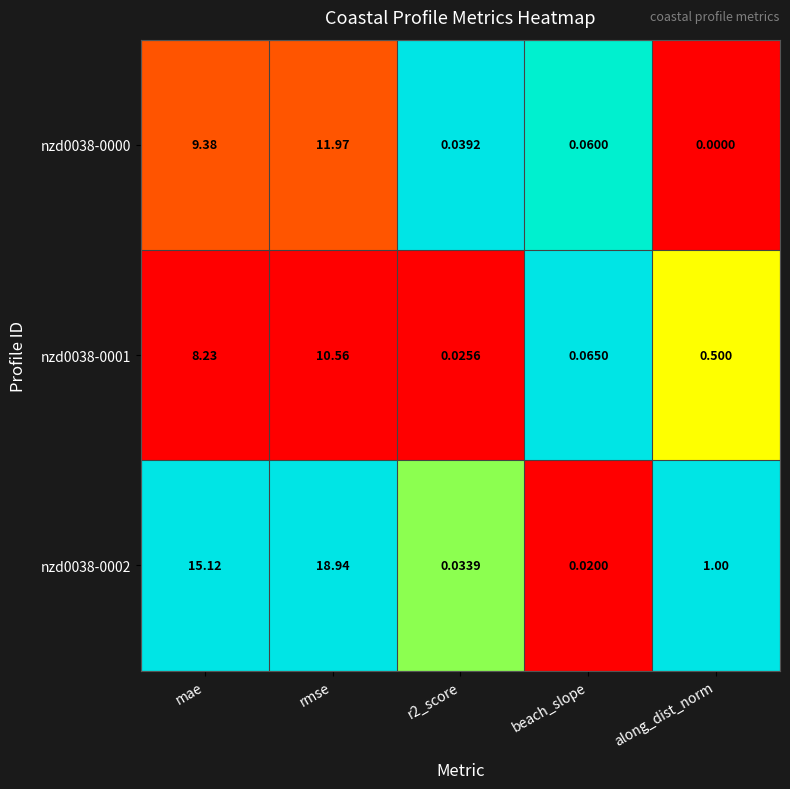

Which series changed the most between rmse and along_dist_norm?

nzd0038-0002